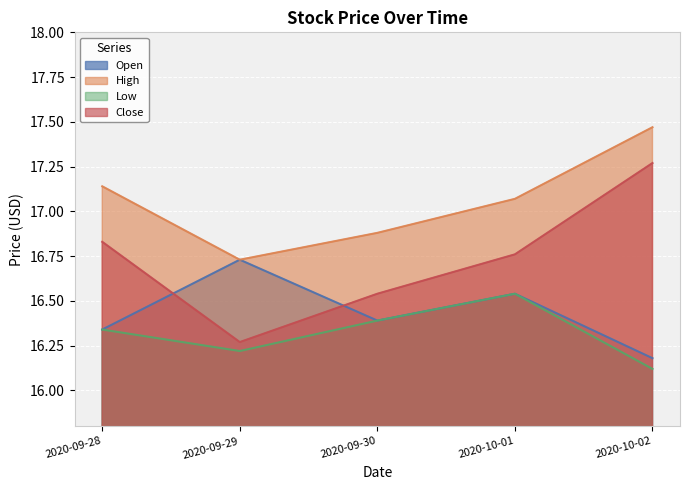

Between 2020-09-30 and 2020-10-02, which series saw the biggest shift?

Close